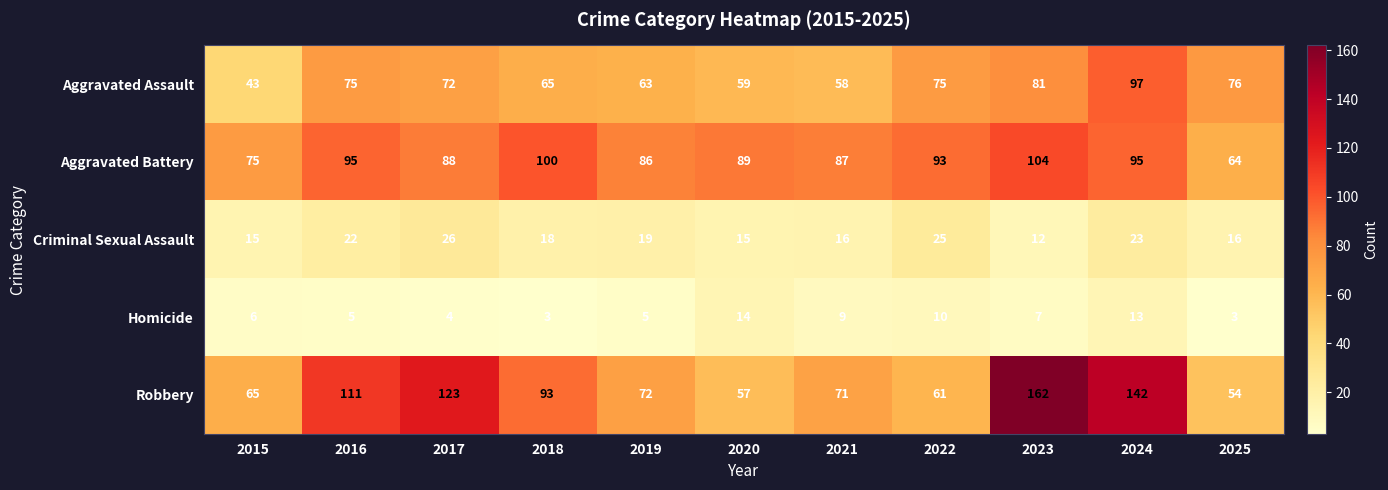

Rank the categories by Robbery value from lowest to highest.

2025, 2020, 2022, 2015, 2021, 2019, 2018, 2016, 2017, 2024, 2023